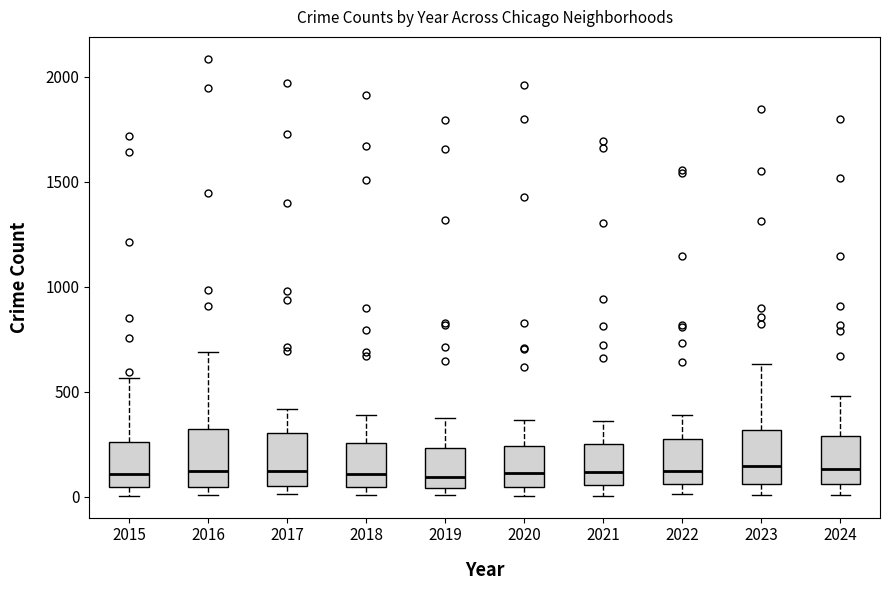

Reading left to right, transcribe this box plot: for each box, give where its median line is, the range the box spans, and where its two whiskers end, as read against the y-axis. The values are not printed on the chart, so give them approximately, as read against the axis.

2015: median 100, box 50 to 250, whiskers 0 to 550
2016: median 150, box 50 to 300, whiskers 0 to 700
2017: median 100, box 50 to 300, whiskers 0 to 400
2018: median 100, box 50 to 250, whiskers 0 to 400
2019: median 100, box 50 to 250, whiskers 0 to 400
2020: median 100, box 50 to 250, whiskers 0 to 350
2021: median 100, box 50 to 250, whiskers 0 to 350
2022: median 100, box 50 to 250, whiskers 0 to 400
2023: median 150, box 50 to 300, whiskers 0 to 650
2024: median 150, box 50 to 300, whiskers 0 to 500